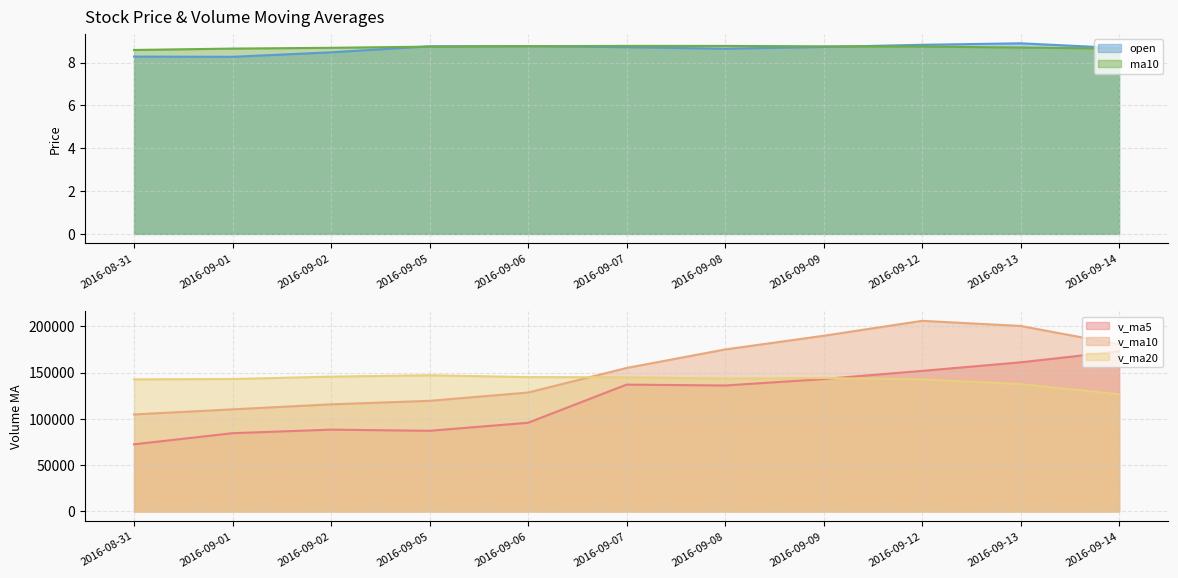

After their last crossing, which series has the higher values: v_ma10 or v_ma20?

v_ma10